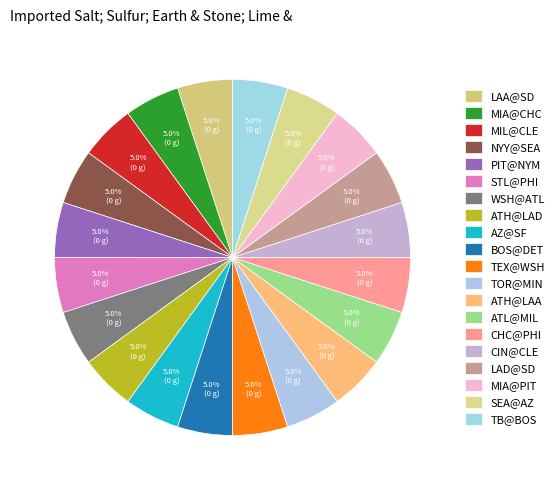

Count the number of slices in the pie.

20